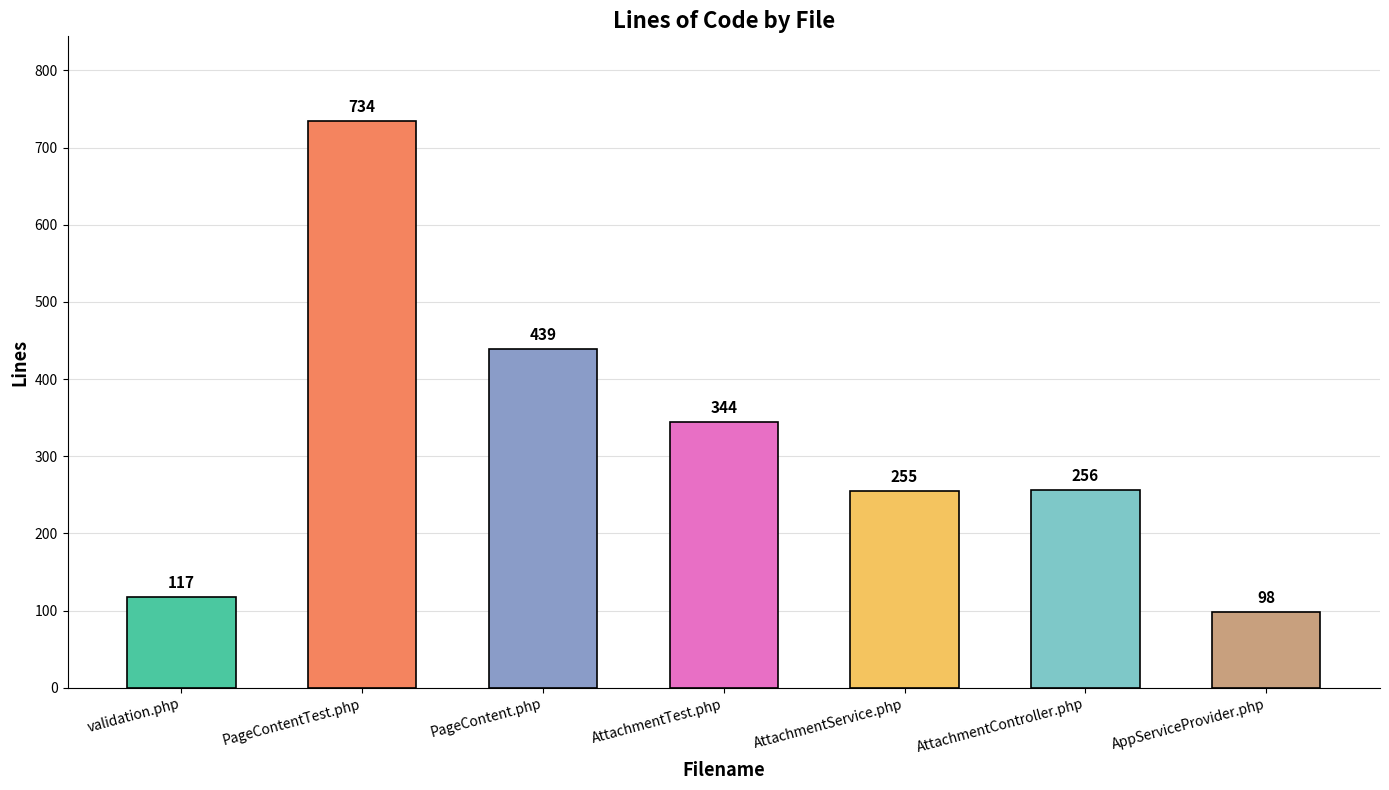

What is the label of the 4th bar from the left?

AttachmentTest.php